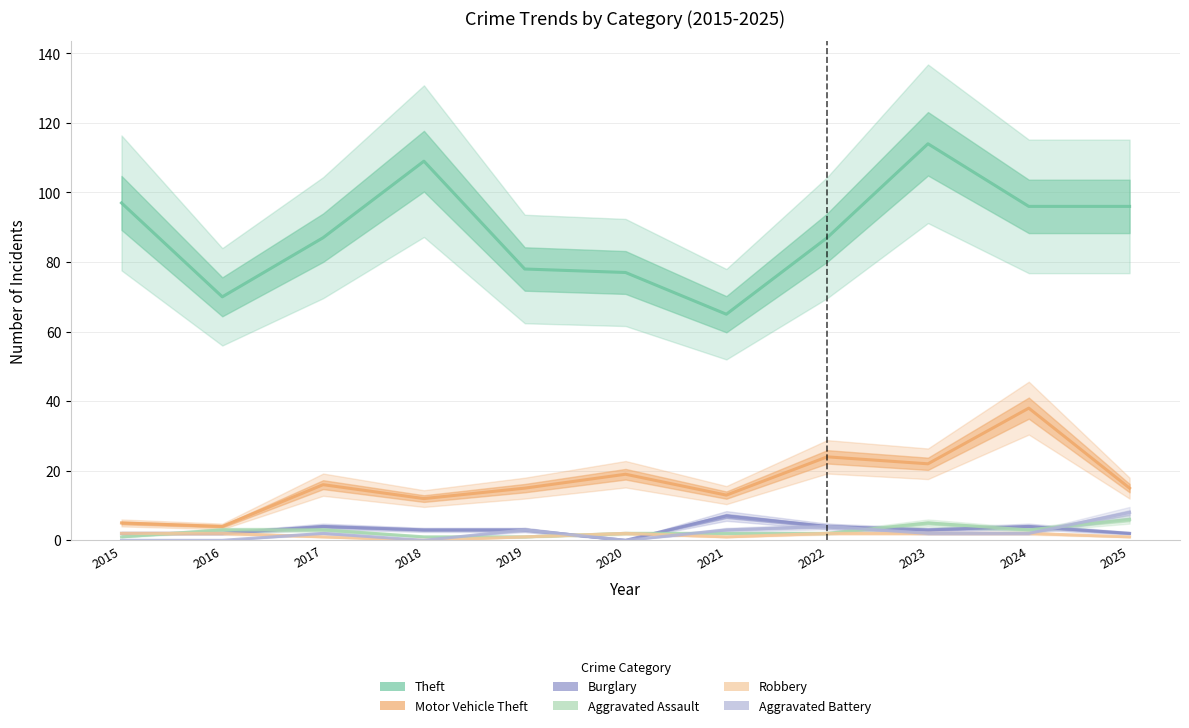

The Aggravated Battery series shows 2 at 2024. True or false?

True